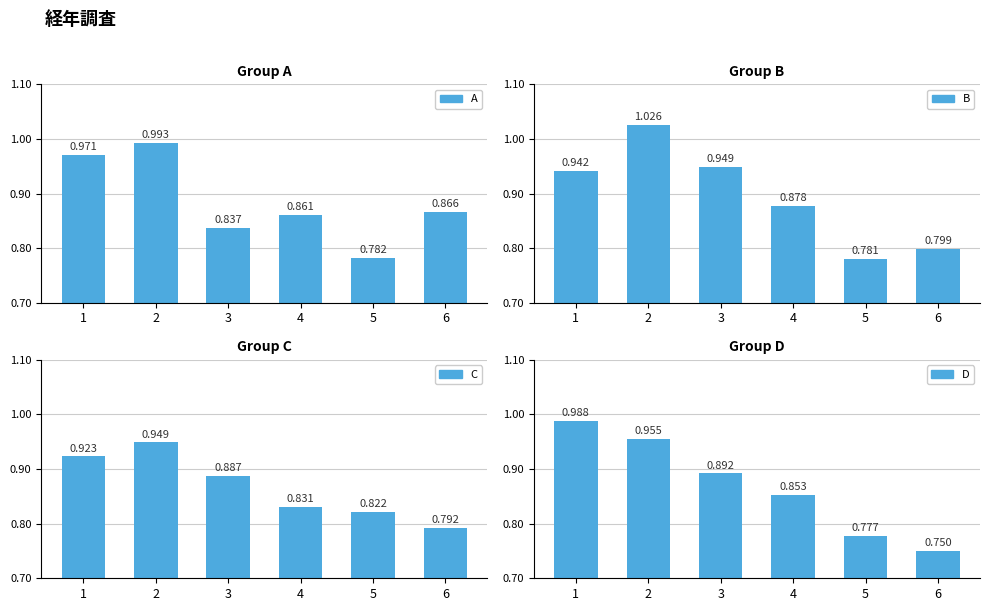

Reading left to right, extract all data points from this chart.

A: 1=1.0	2=1.0	3=0.8	4=0.9	5=0.8	6=0.9
B: 1=0.9	2=1.0	3=0.9	4=0.9	5=0.8	6=0.8
C: 1=0.9	2=0.9	3=0.9	4=0.8	5=0.8	6=0.8
D: 1=1.0	2=1.0	3=0.9	4=0.9	5=0.8	6=0.8